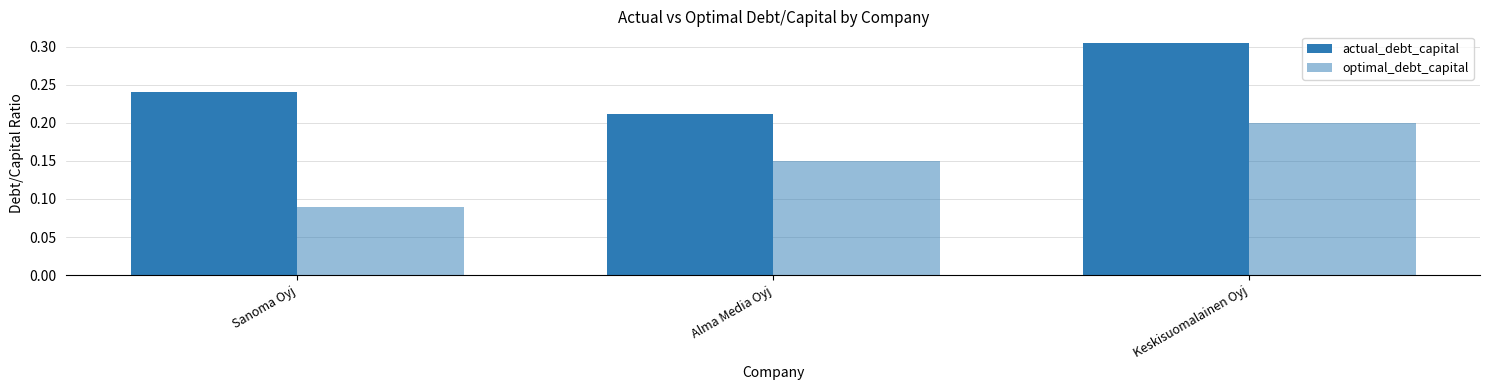

What is the value of the optimal_debt_capital bar at the 3rd from the left?

0.2